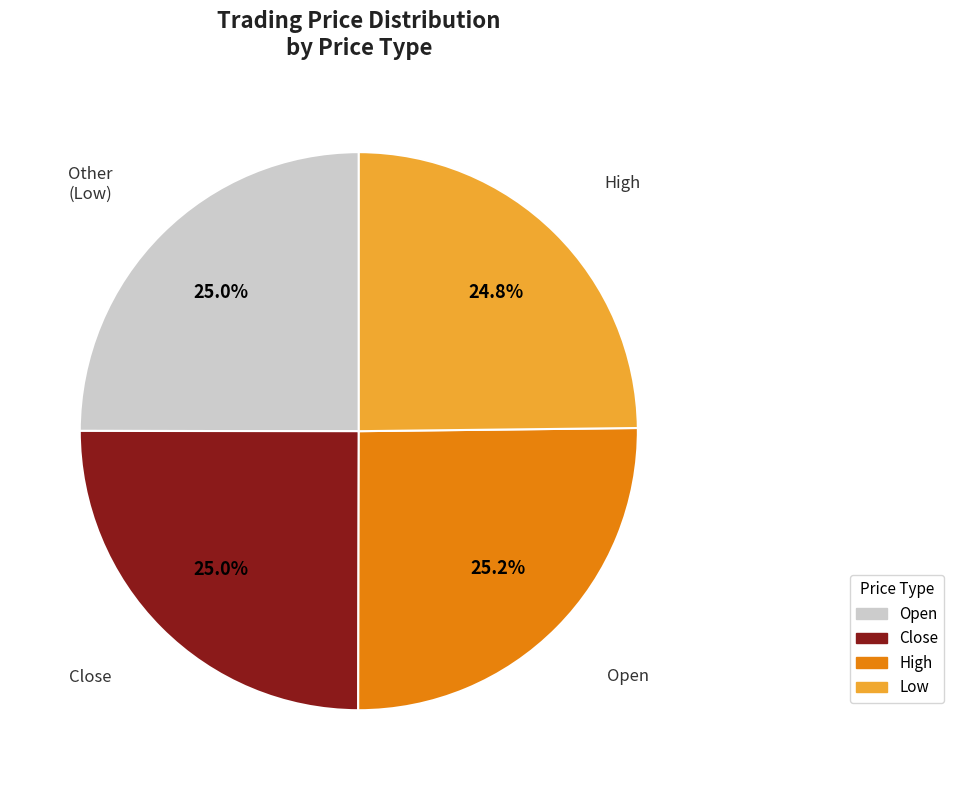

Is there a majority slice in this chart?

No